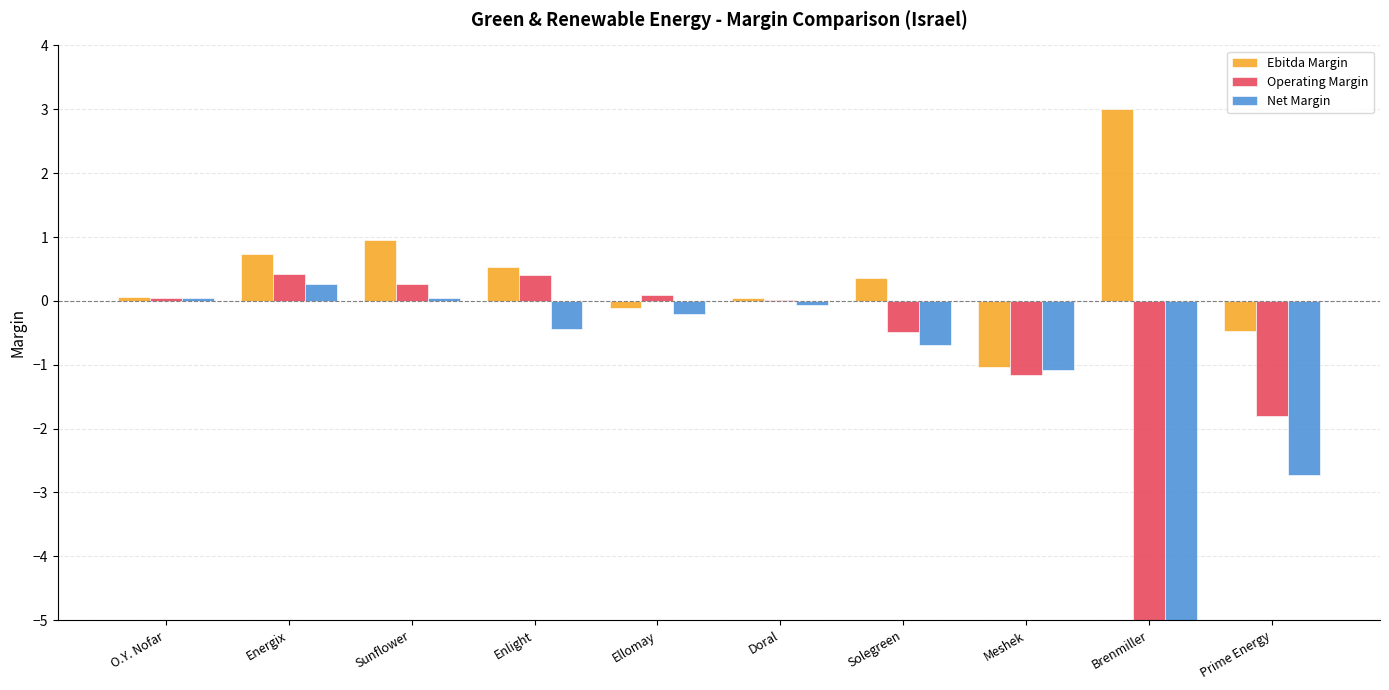

Reading right to left, extract all data points from this chart.

Ebitda Margin: -0.5	3.0	-1.0	0.4	0.0	-0.1	0.5	0.9	0.7	0.1
Operating Margin: -1.8	-36.7	-1.2	-0.5	0.0	0.1	0.4	0.3	0.4	0.0
Net Margin: -2.7	-48.6	-1.1	-0.7	-0.1	-0.2	-0.4	0.0	0.3	0.0